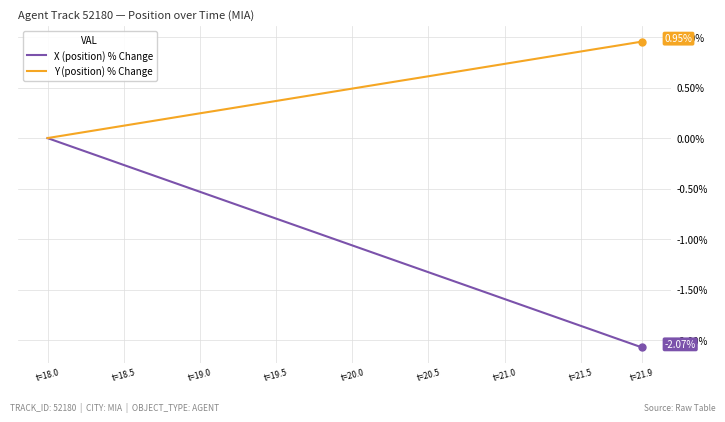

How many values in the X (position) % Change series are below -1?

21